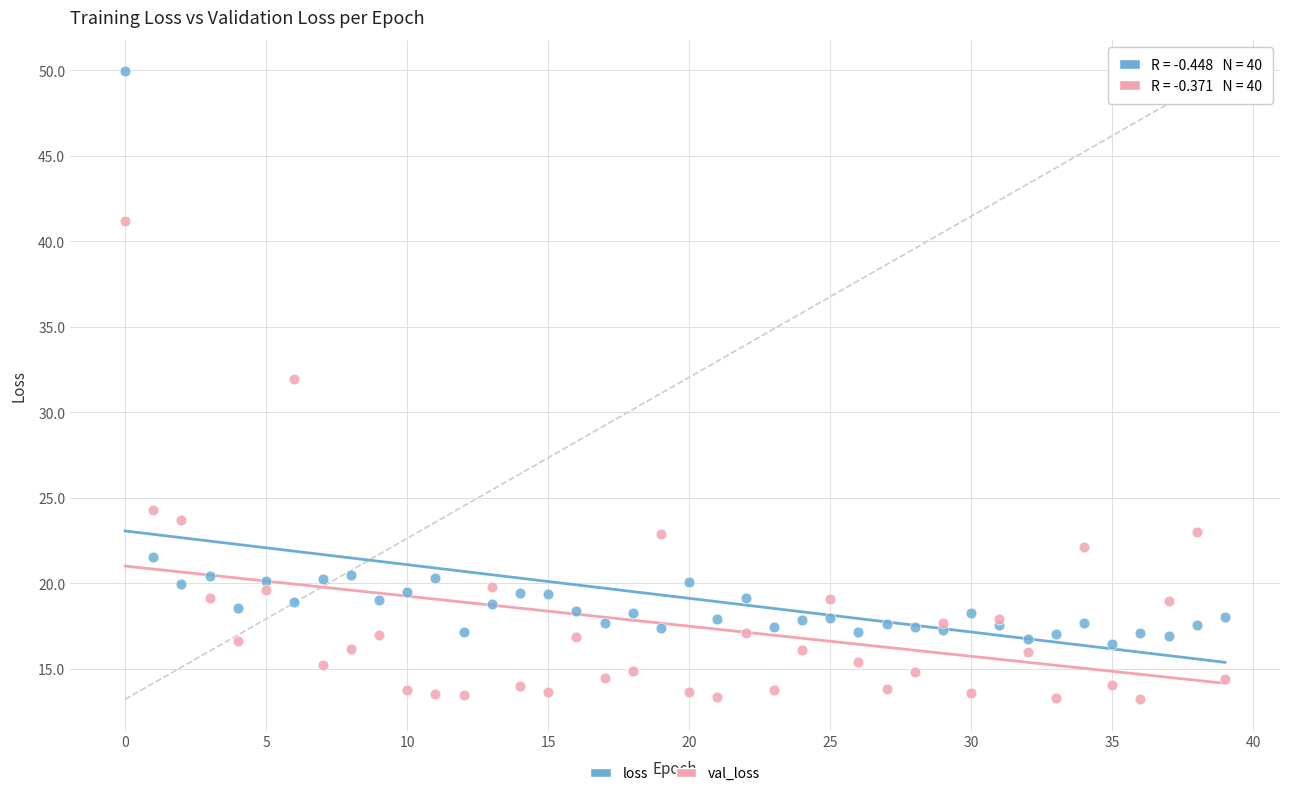

In the val_loss series, what Y value is closest to 27?

24.3